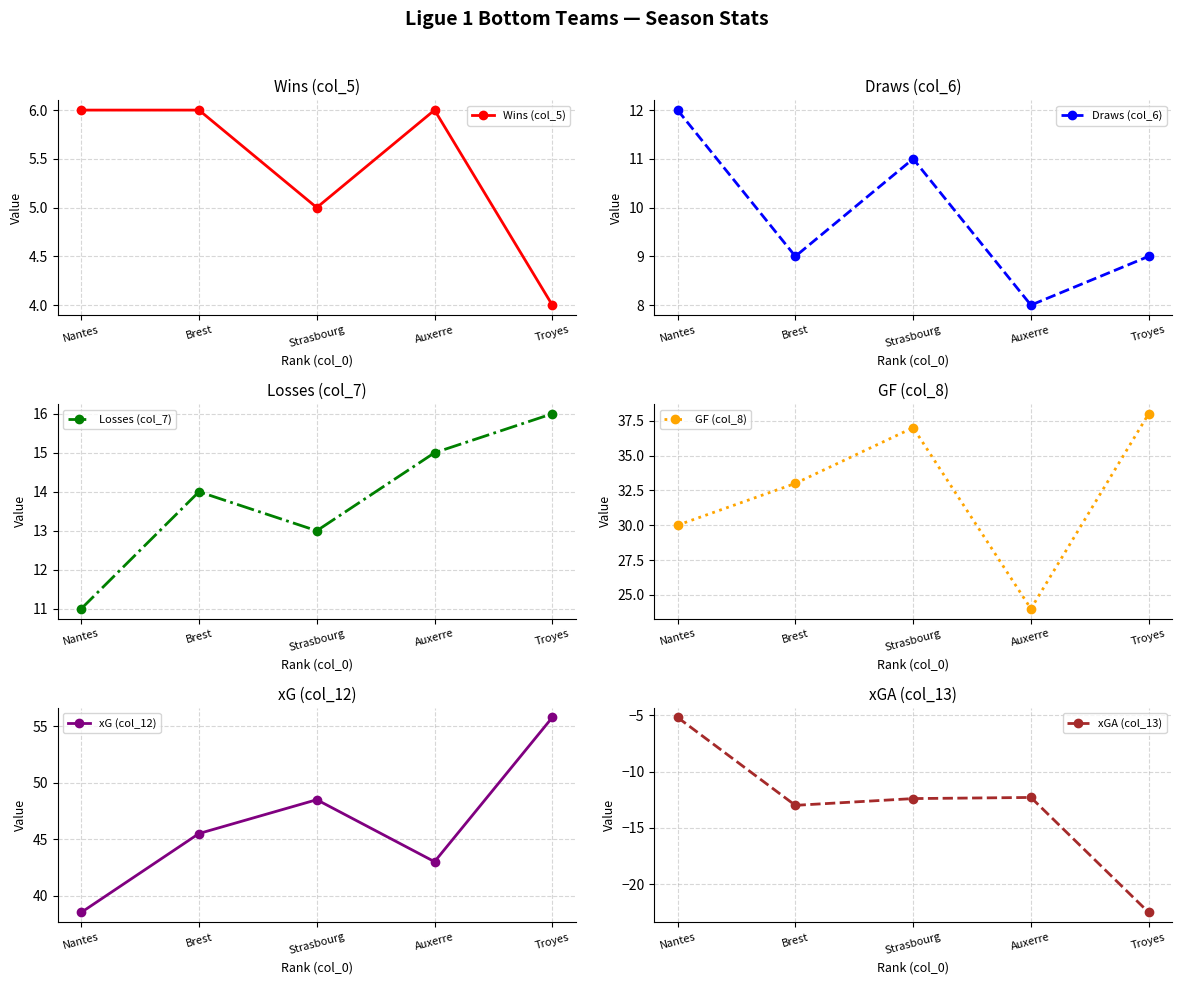

Which has a higher value, Auxerre or Brest?

Auxerre